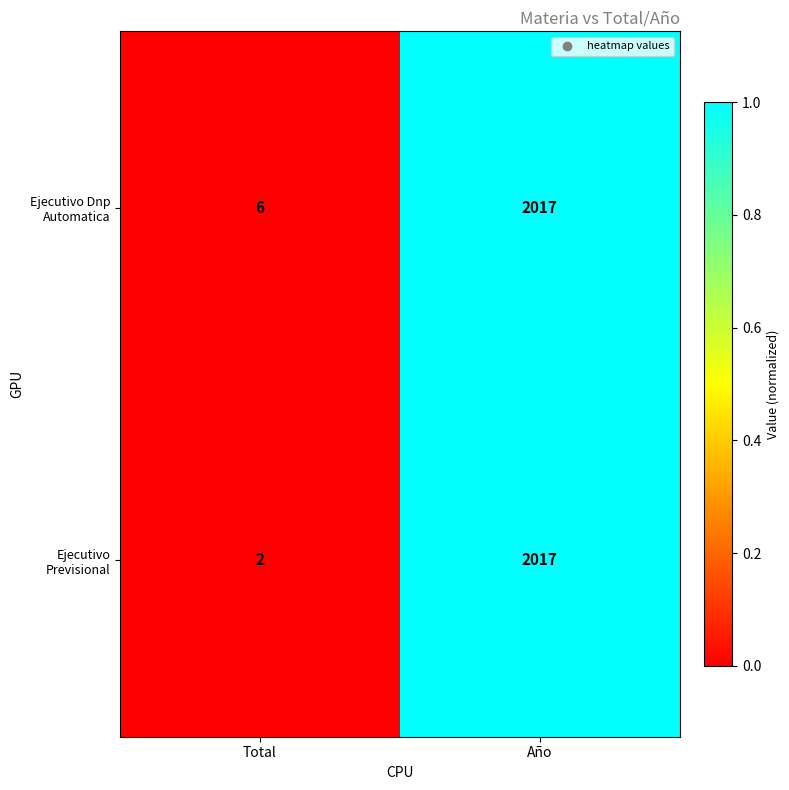

What is the sum of all Ejecutivo Dnp Automatica values?

2023